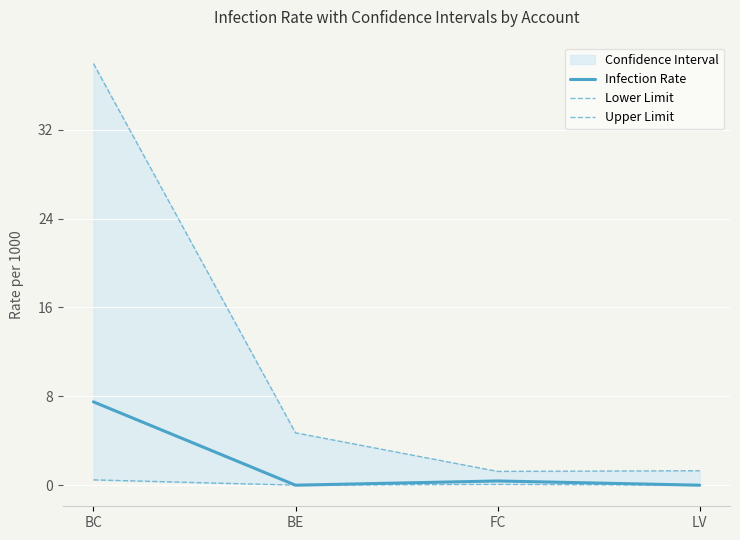

The value of Upper Limit at FC is 1.2. True or false?

True